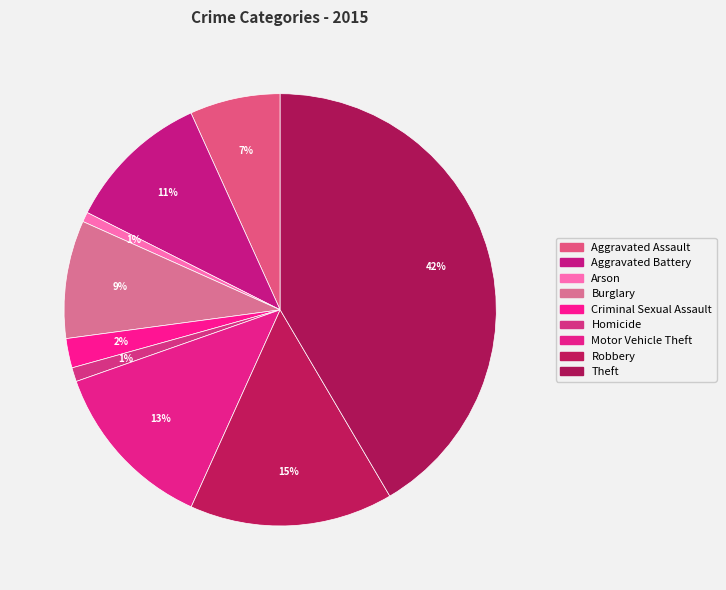

Is there any slice that represents more than half of the pie?

No